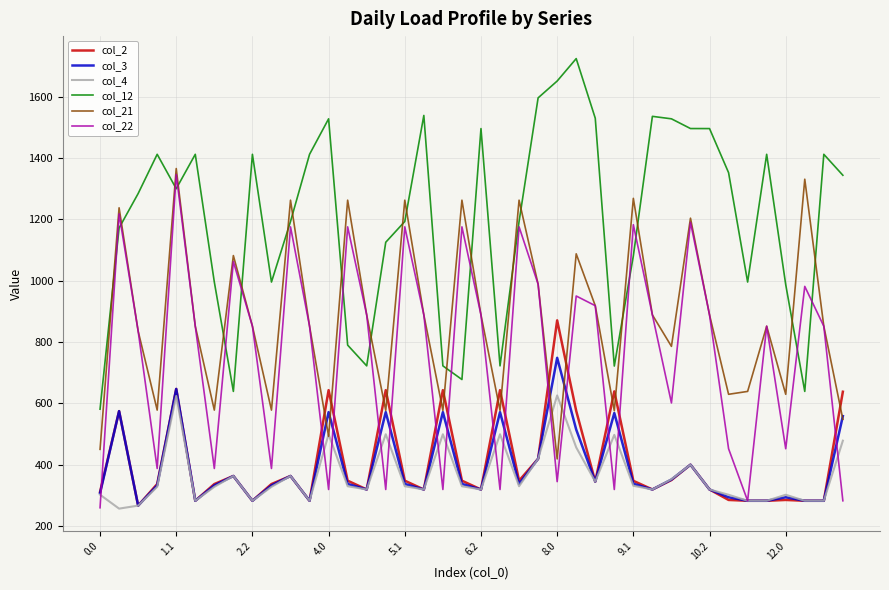

What is the minimum value shown in the chart?

256.8